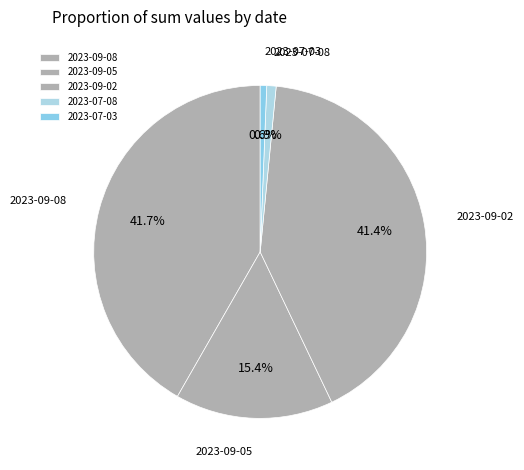

Approximately how many times larger is the value at 2023-09-02 compared to 2023-07-08?

45.6